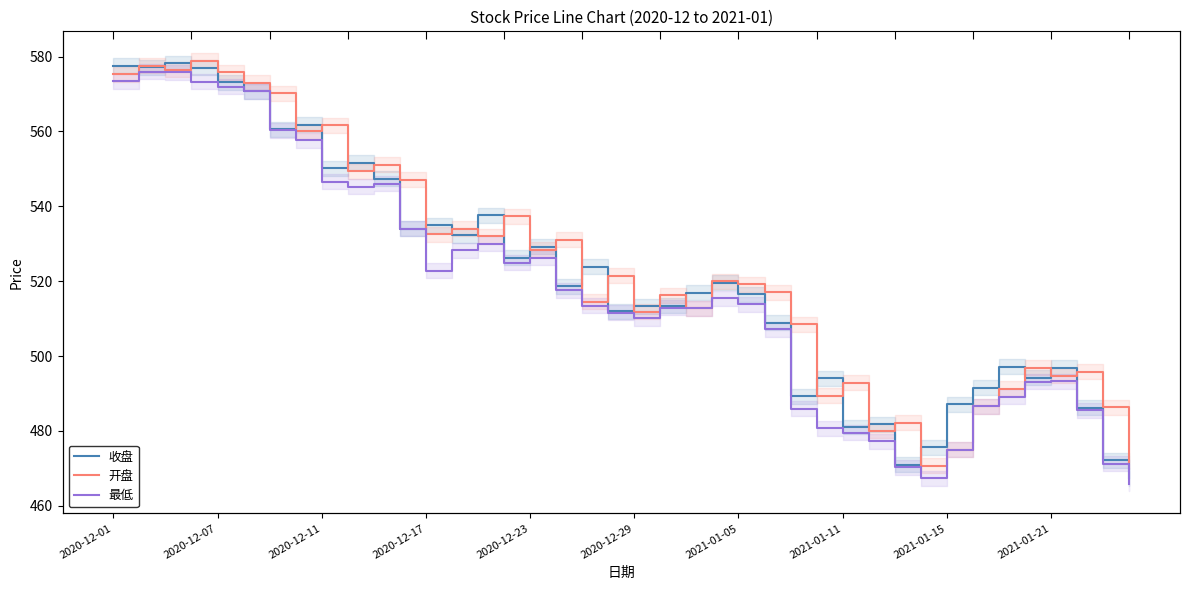

True or false: 开盘 has a value of 813.2 at 2020-12-11.

False